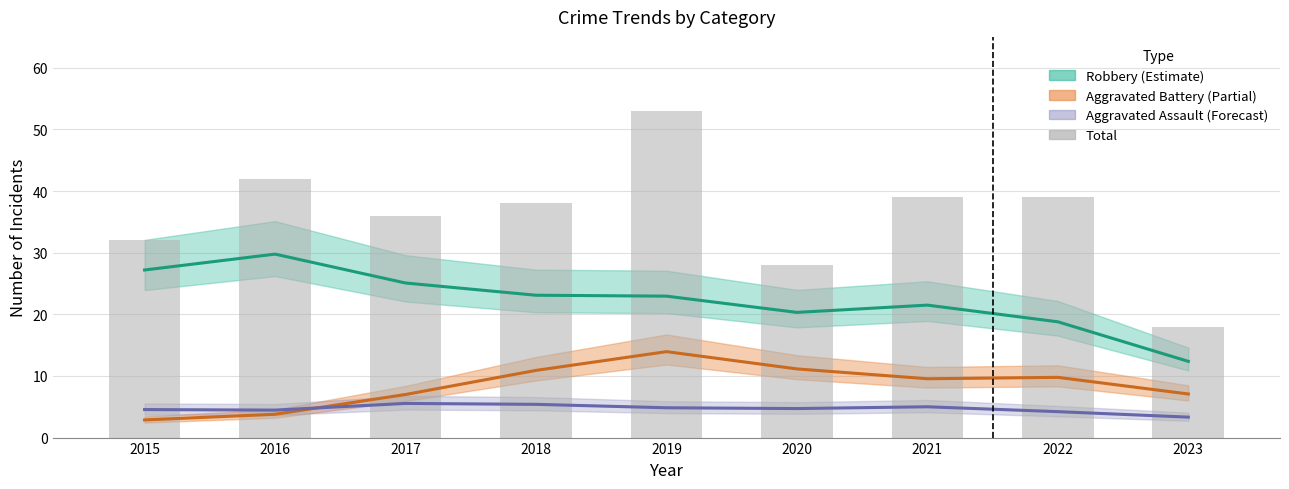

At which category does the chart reach its peak across all series?

2019